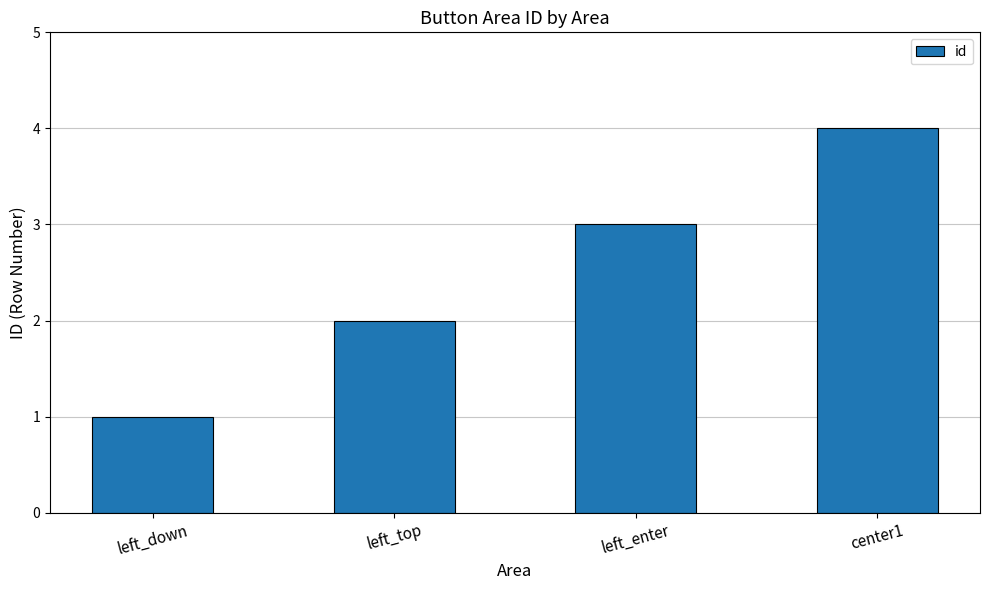

What is the greatest value displayed?

4